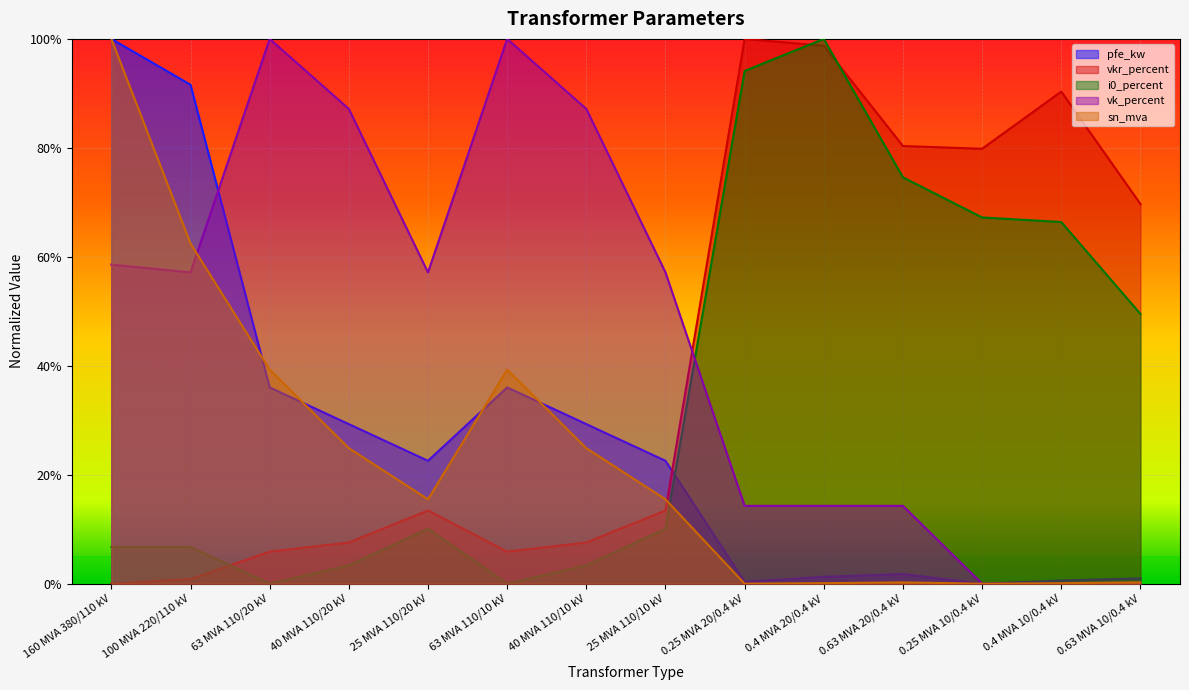

What is the total value across all series at 0.4 MVA 20/0.4 kV?

2.1